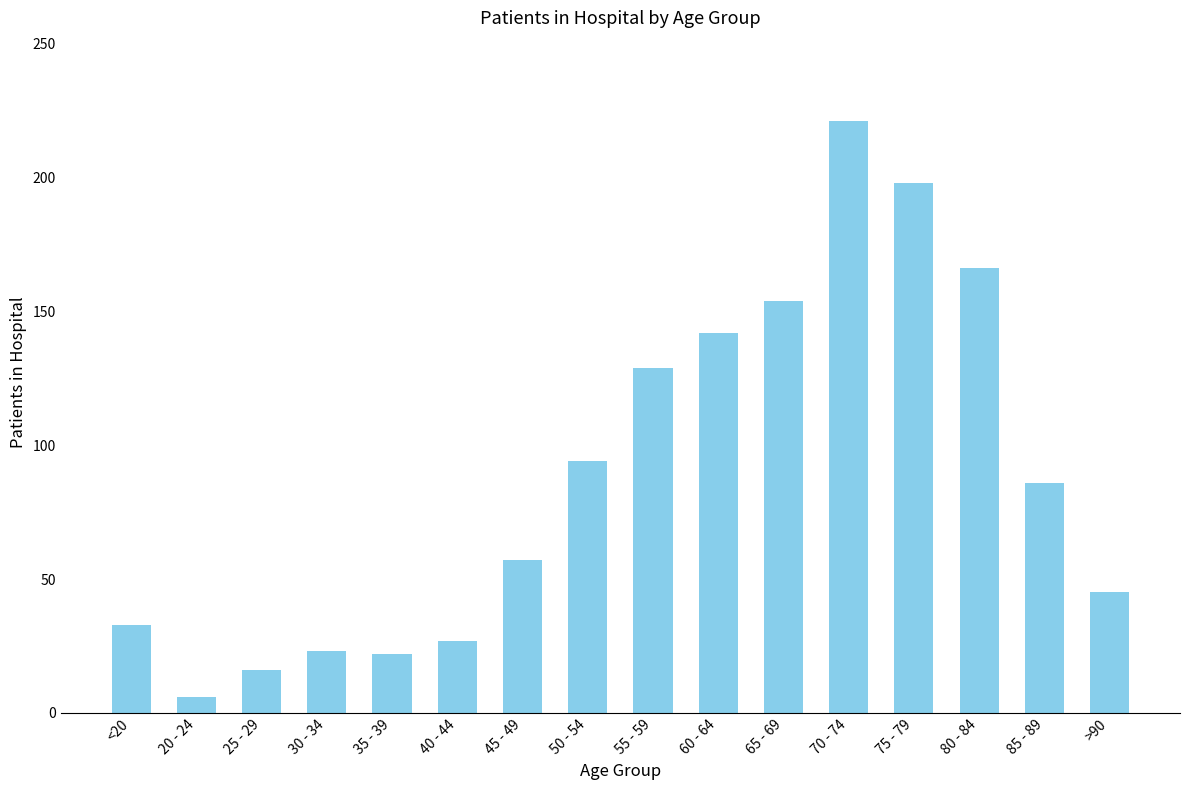

What is the ratio of the value at 70 - 74 to the value at 25 - 29?

13.8